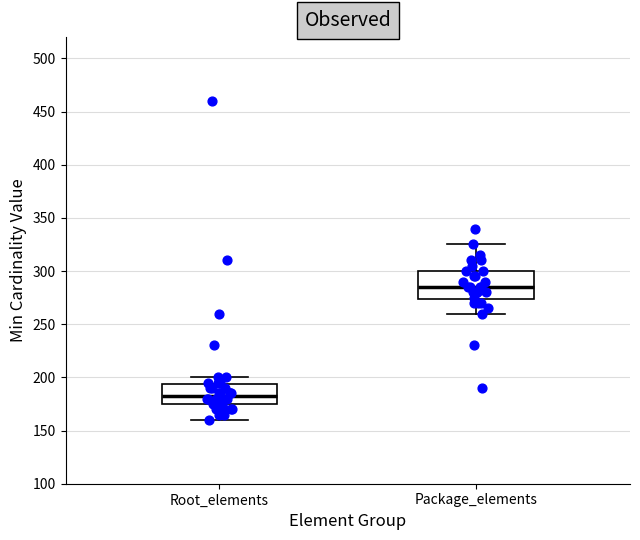

Where is the upper edge of the box for Root_elements on the y-axis? The values are not printed on the chart, so give them approximately, as read against the axis.

195